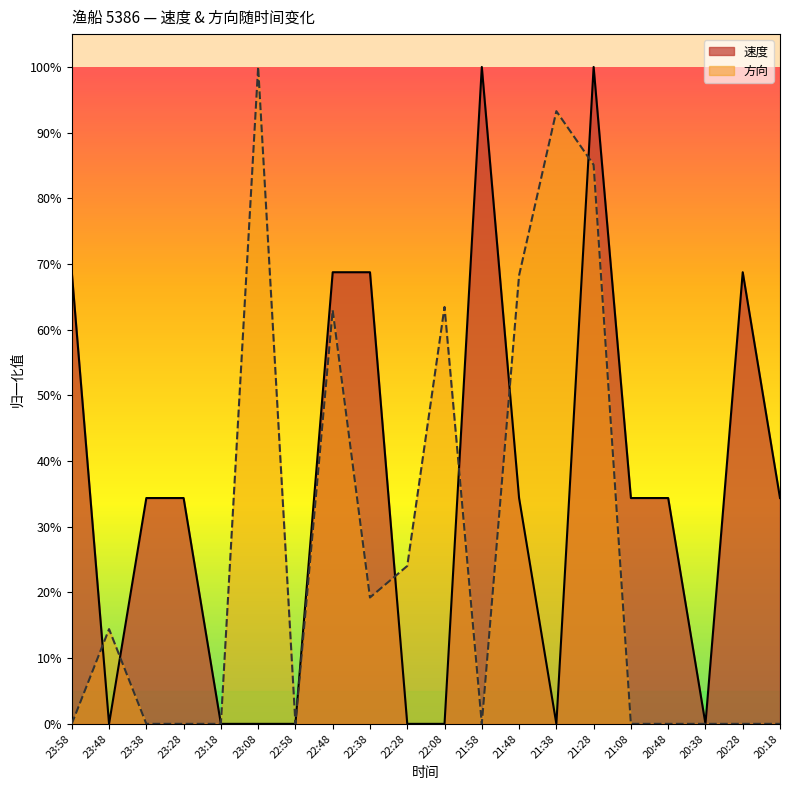

List the labels in order of 方向 value, smallest first.

23:58, 23:38, 23:28, 23:18, 22:58, 21:58, 21:08, 20:48, 20:38, 20:28, 20:18, 23:48, 22:38, 22:28, 22:48, 22:08, 21:48, 21:28, 21:38, 23:08